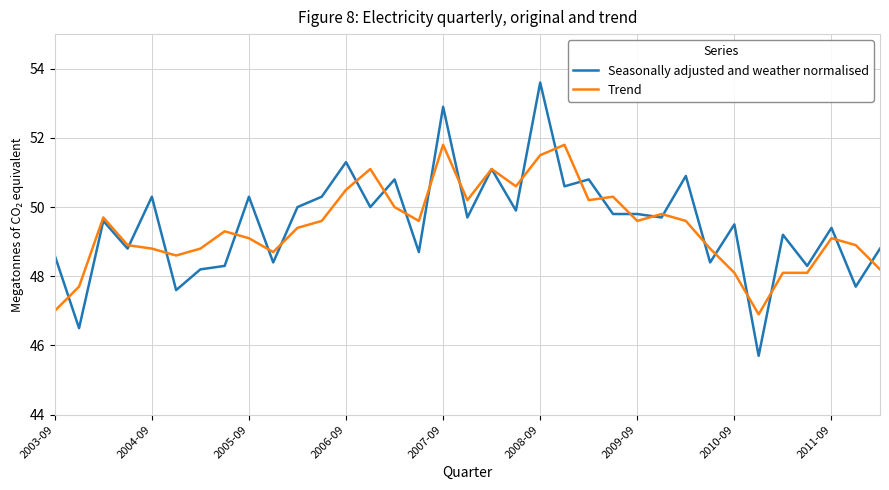

Which series has the largest range (max minus min)?

Seasonally adjusted and weather normalised